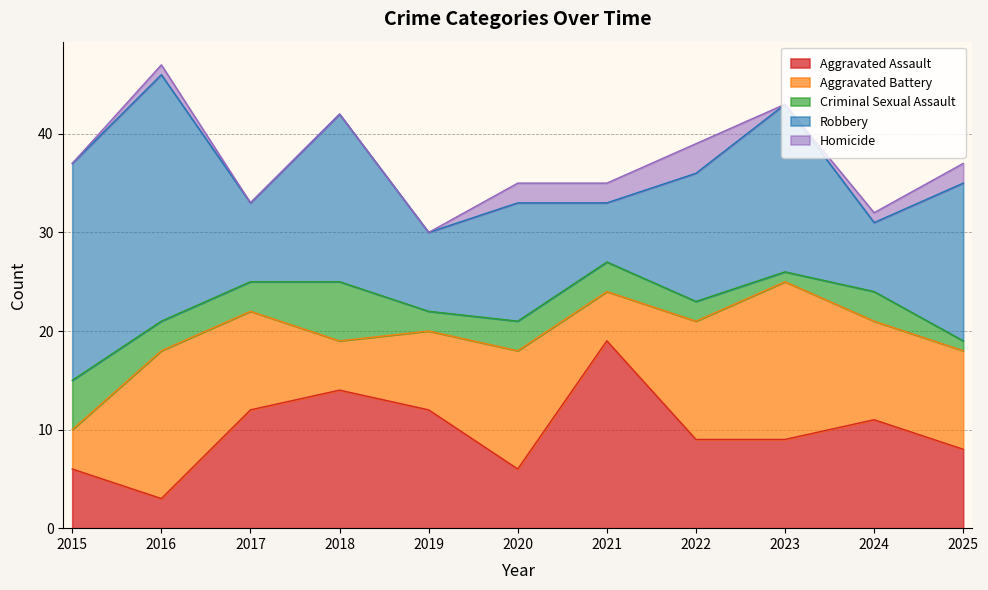

True or false: Aggravated Assault and Homicide intersect in this chart.

False